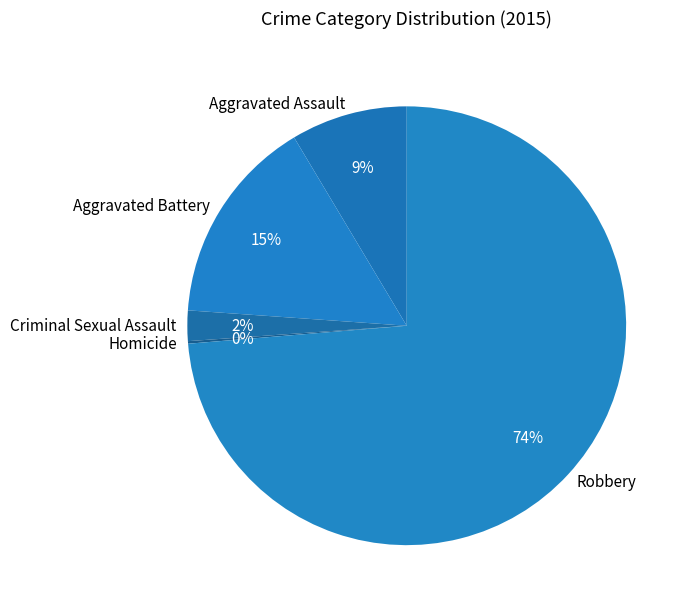

Which slice is the largest?

Robbery